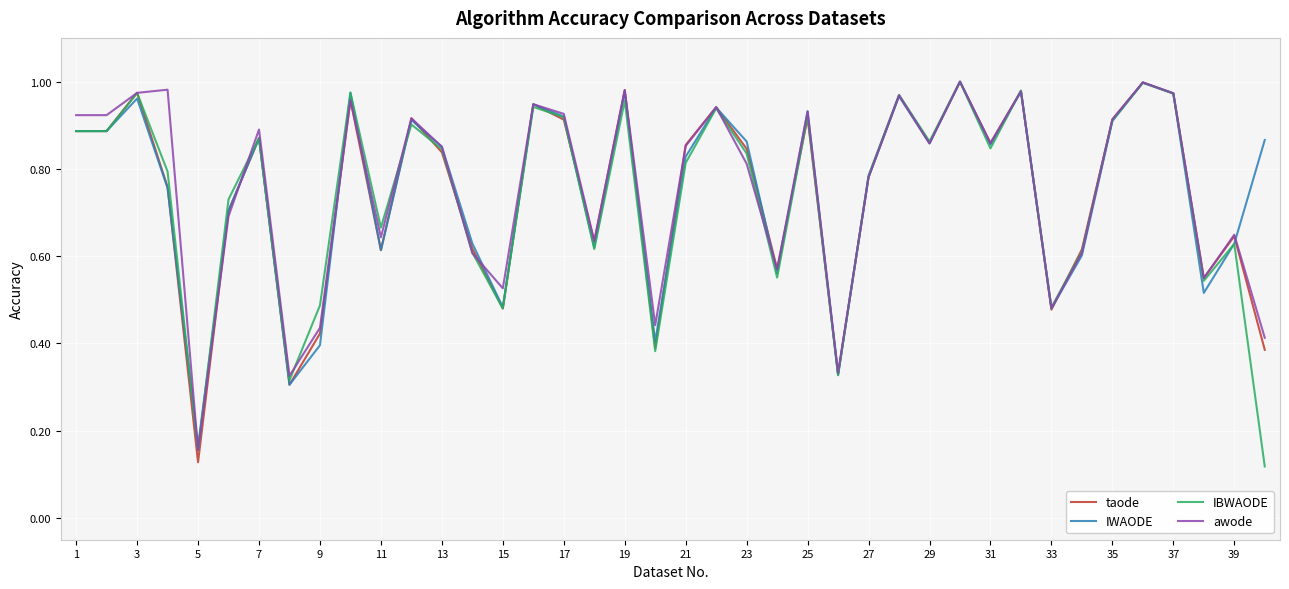

What are all the series names shown in the legend?

taode, IWAODE, IBWAODE, awode